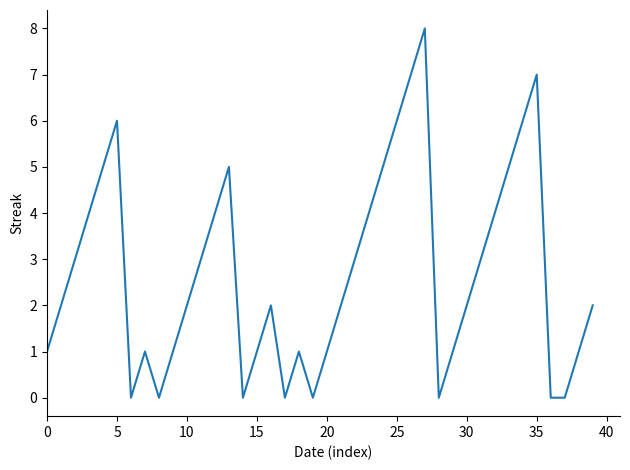

What is the maximum value shown in the chart?

8